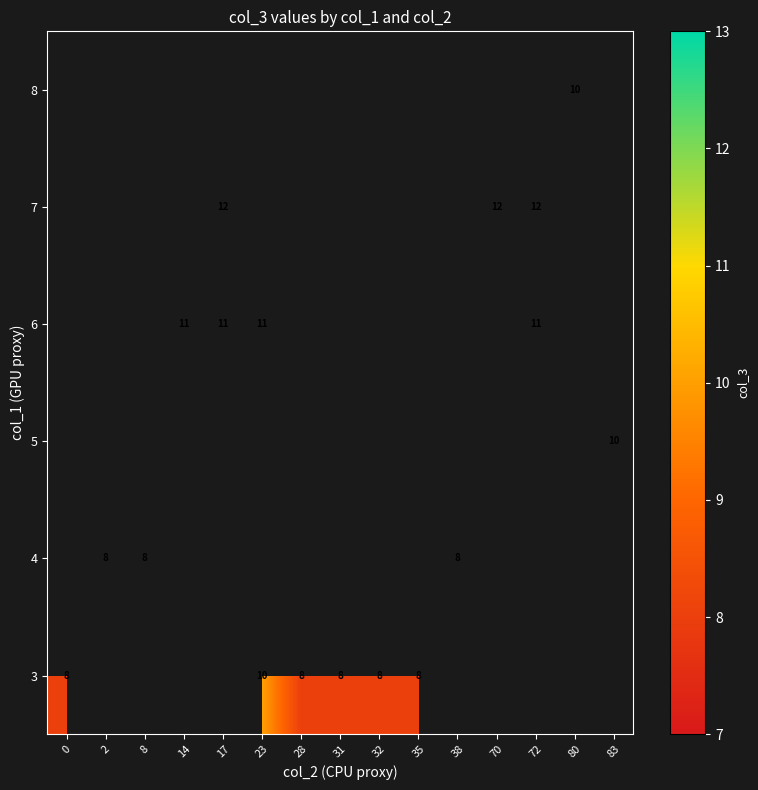

The 8 series shows 10 at 80. True or false?

True